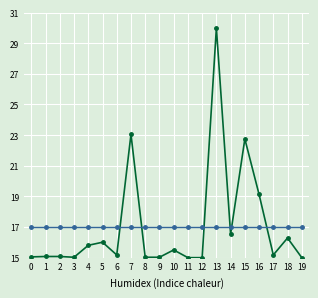

What is the greatest value displayed?

30.0